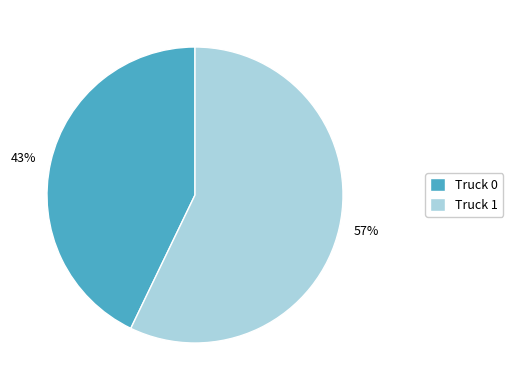

Which slice represents more than half of the pie?

Truck 1